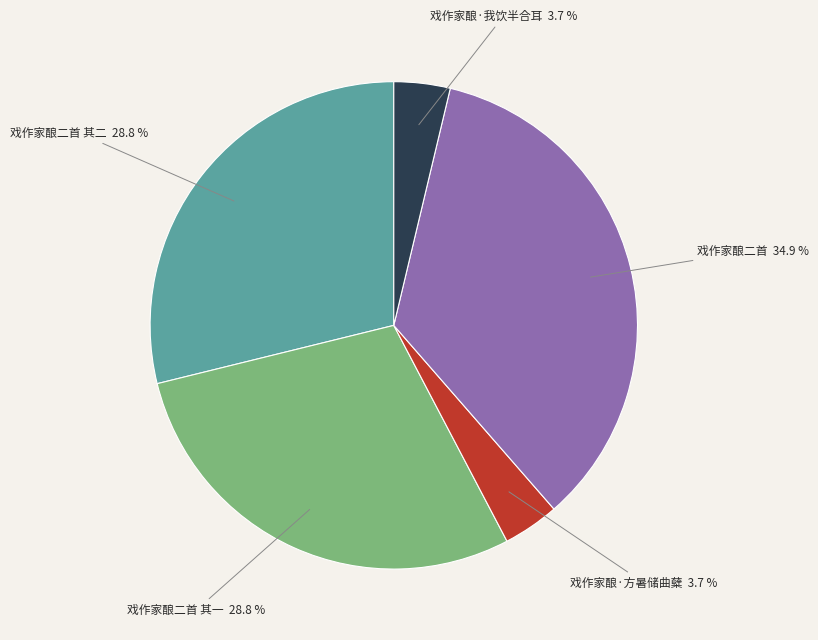

Is there a majority slice in this chart?

No